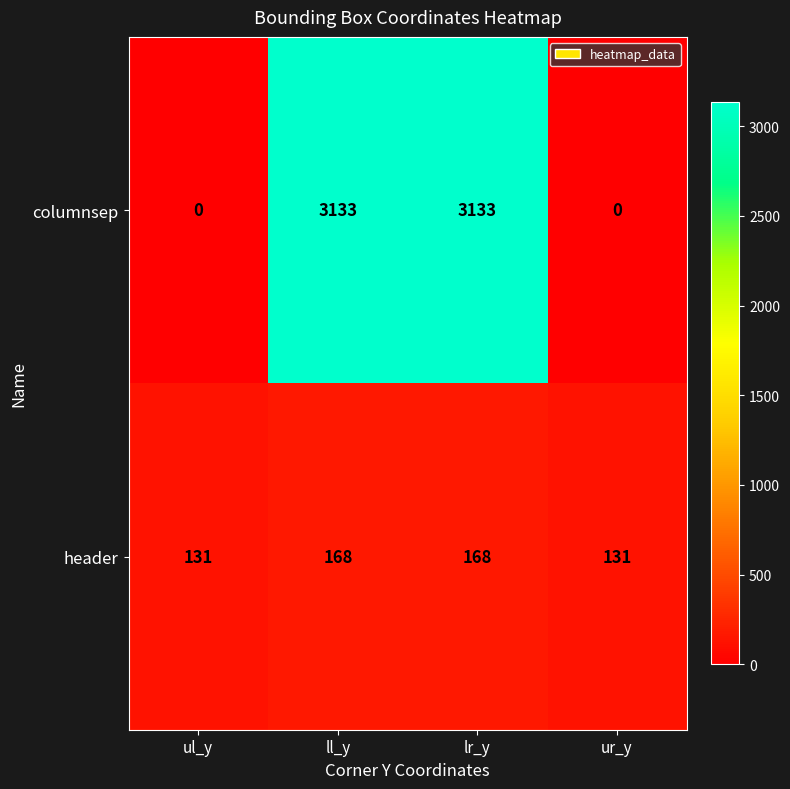

Is it true that columnsep equals 0 at ur_y?

True